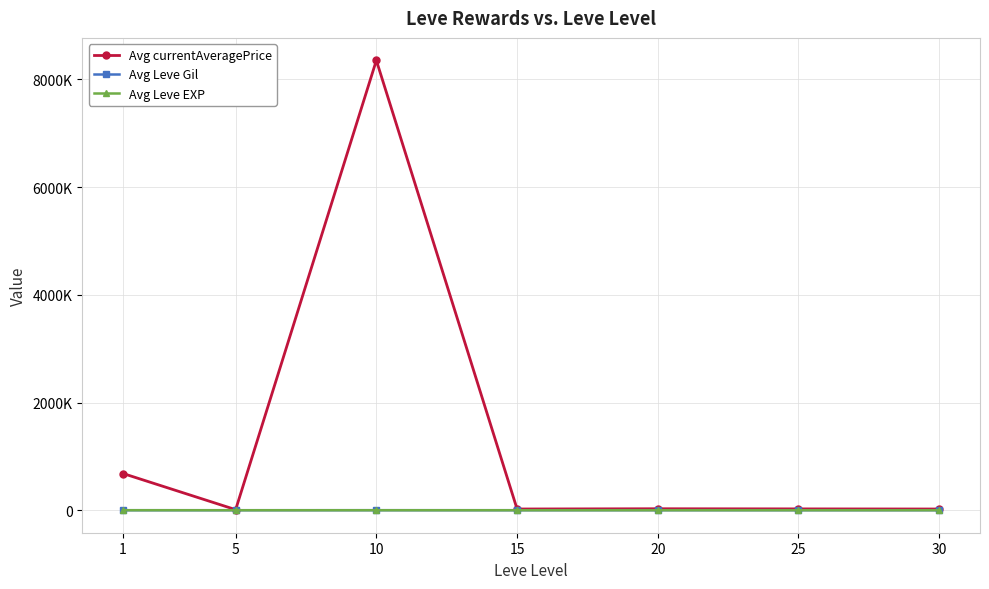

At which category does Avg Leve Gil reach its first local peak?

10